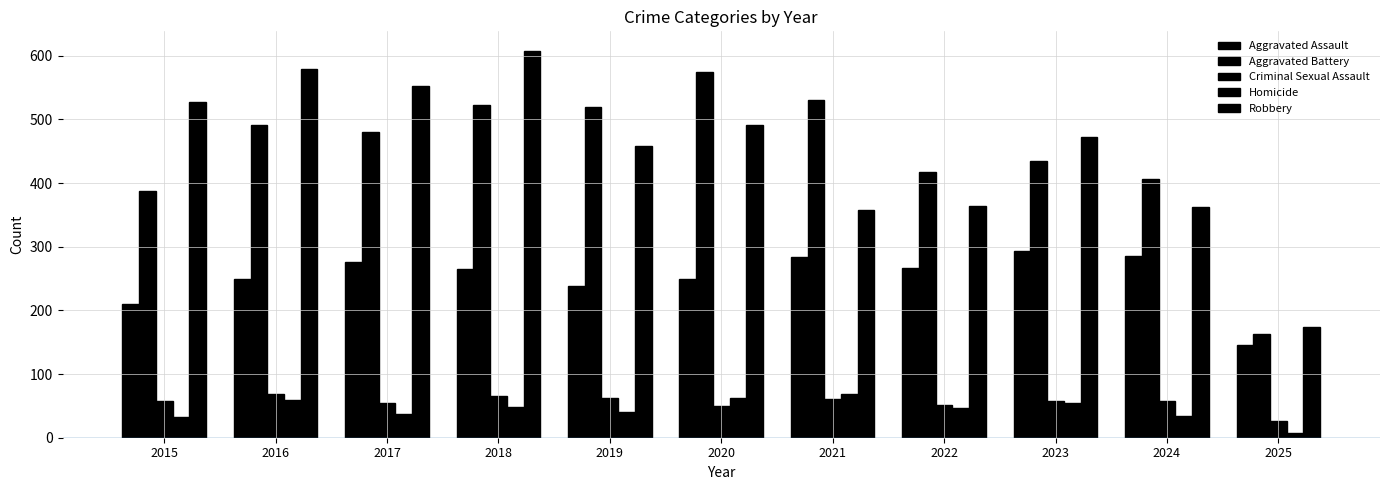

Reading left to right, extract all data points from this chart.

Aggravated Assault: 2015=210	2016=250	2017=276	2018=265	2019=238	2020=249	2021=284	2022=267	2023=293	2024=285	2025=146
Aggravated Battery: 2015=387	2016=491	2017=480	2018=522	2019=520	2020=574	2021=531	2022=417	2023=435	2024=406	2025=163
Criminal Sexual Assault: 2015=58	2016=69	2017=55	2018=66	2019=62	2020=50	2021=61	2022=52	2023=57	2024=58	2025=27
Homicide: 2015=32	2016=59	2017=37	2018=49	2019=40	2020=63	2021=69	2022=47	2023=55	2024=34	2025=8
Robbery: 2015=527	2016=579	2017=553	2018=608	2019=458	2020=491	2021=357	2022=364	2023=473	2024=363	2025=174